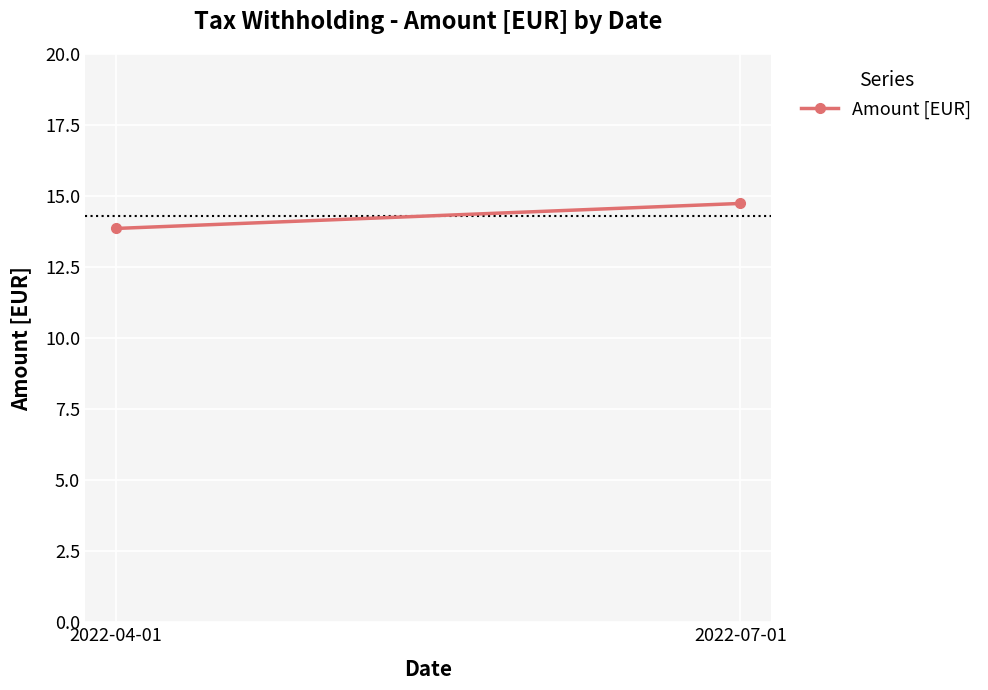

What position from the left is 2022-07-01?

2